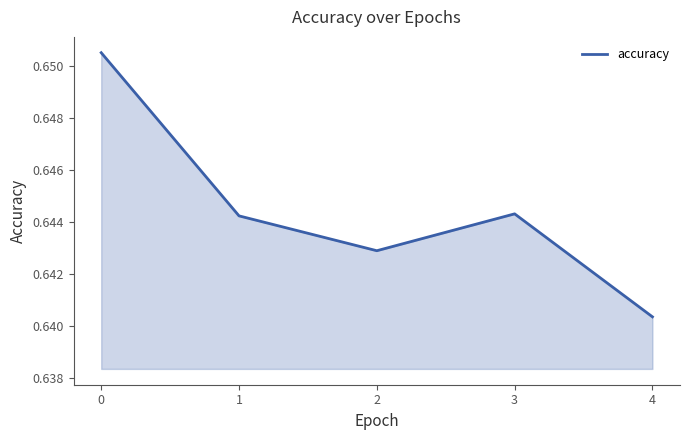

How many lines are shown in the chart?

1